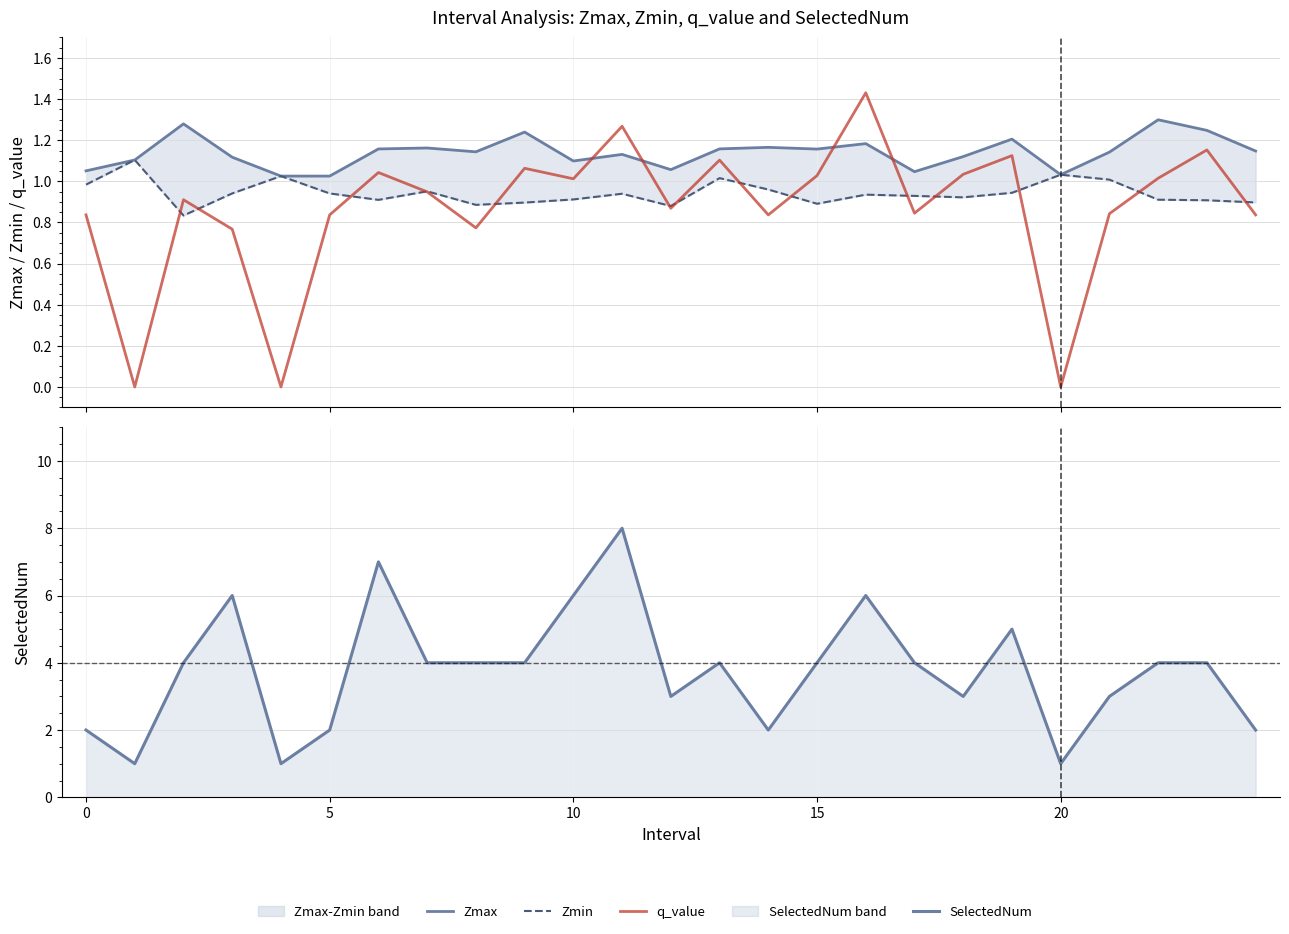

True or false: Zmin and Zmax cross at least once.

False